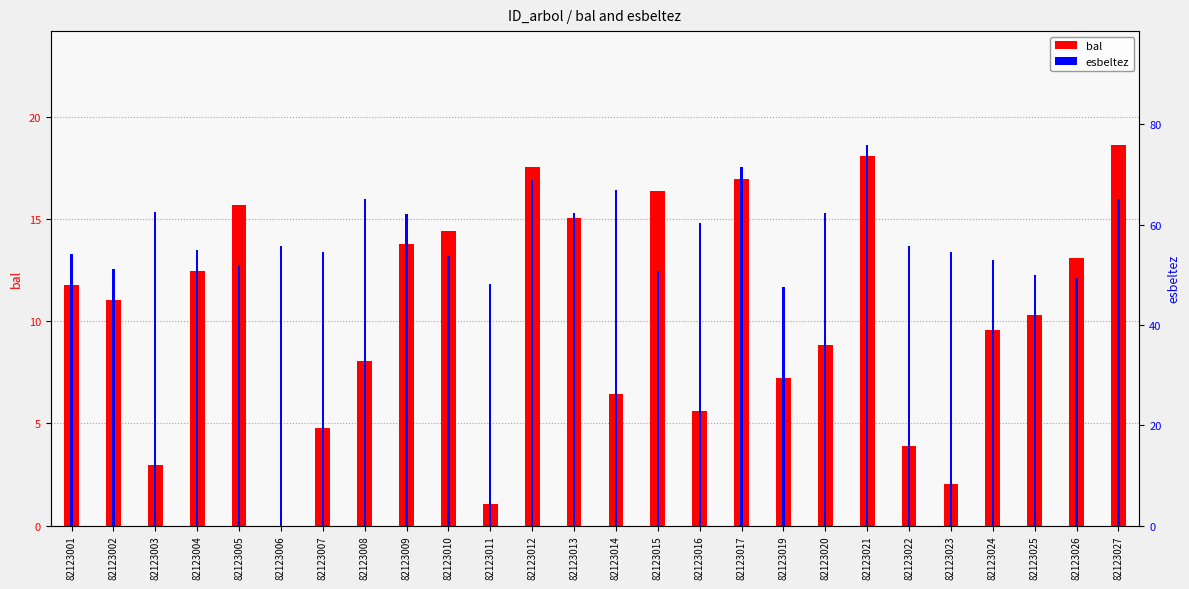

Rank the series by their maximum value, from highest to lowest.

esbeltez, bal